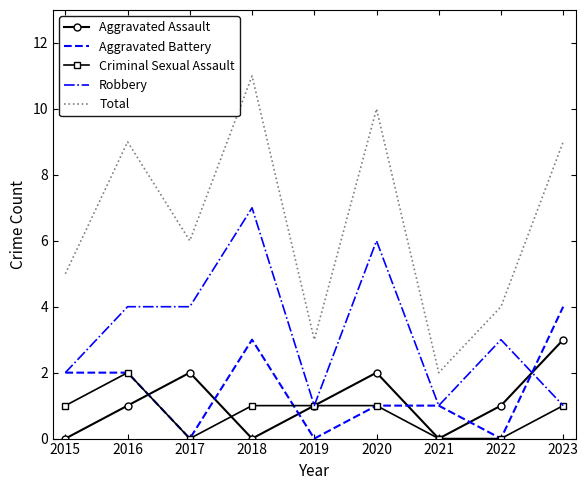

What is the maximum value for Aggravated Assault?

3